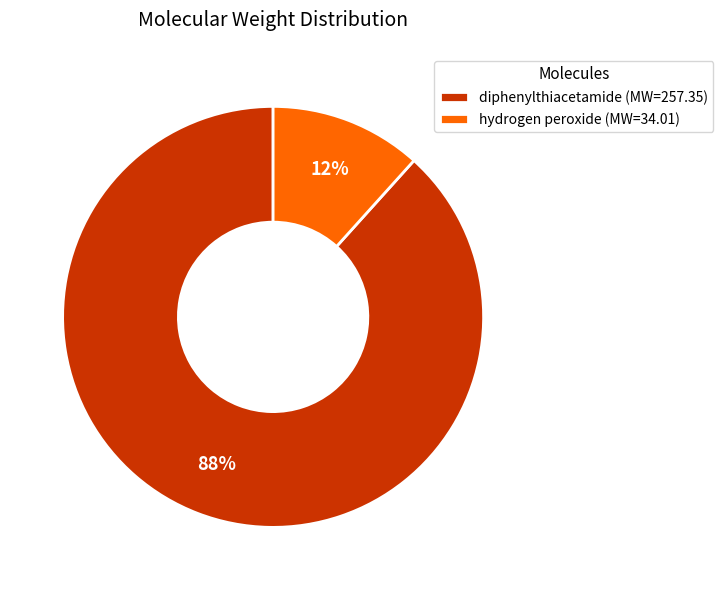

Do hydrogen peroxide (MW=34.01) and diphenylthiacetamide (MW=257.35) together represent more than half of the pie?

Yes